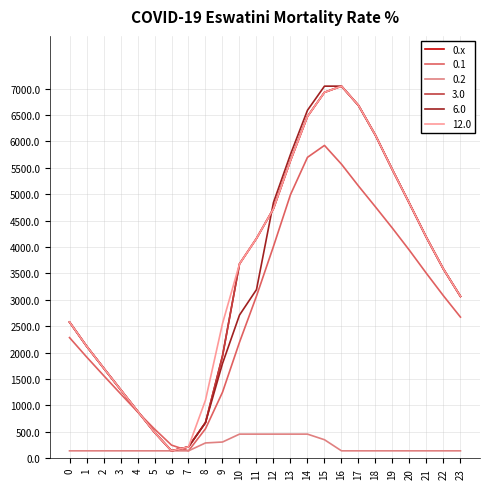

Does the chart have visible grid lines?

Yes